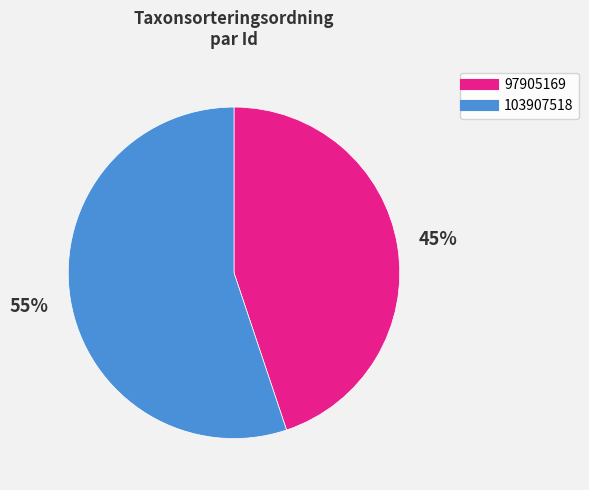

Combined, do 103907518 and 97905169 account for over 50%?

Yes